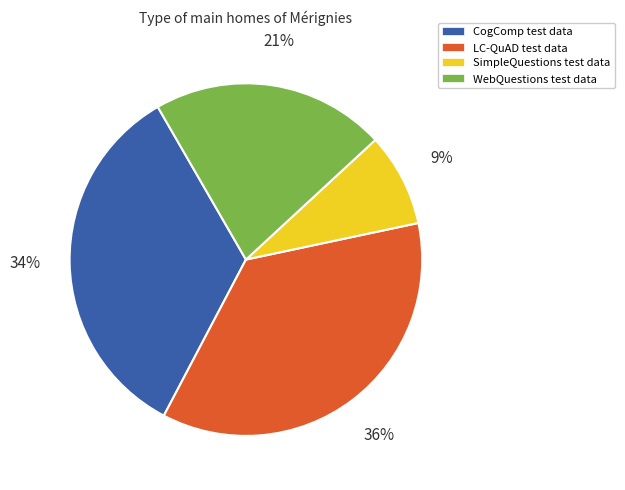

What is the smallest slice in the pie chart?

SimpleQuestions